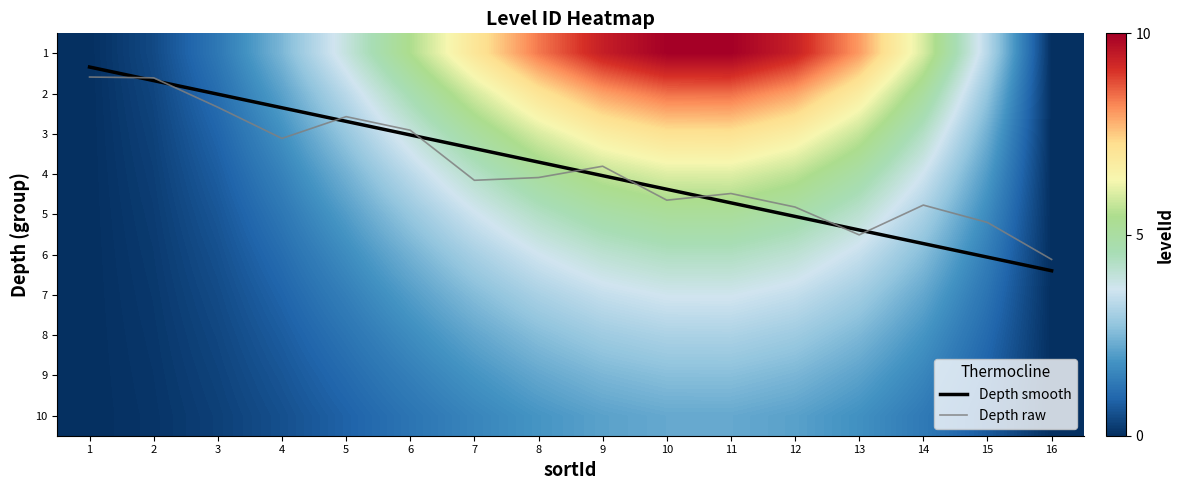

Is the value of Depth raw at 4 greater than the value of Depth smooth at 9?

No